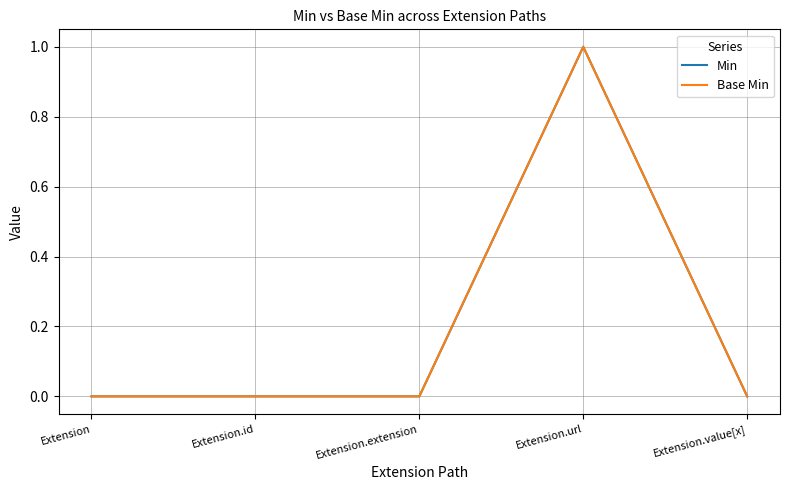

Is this an area chart (filled region under the line)?

No